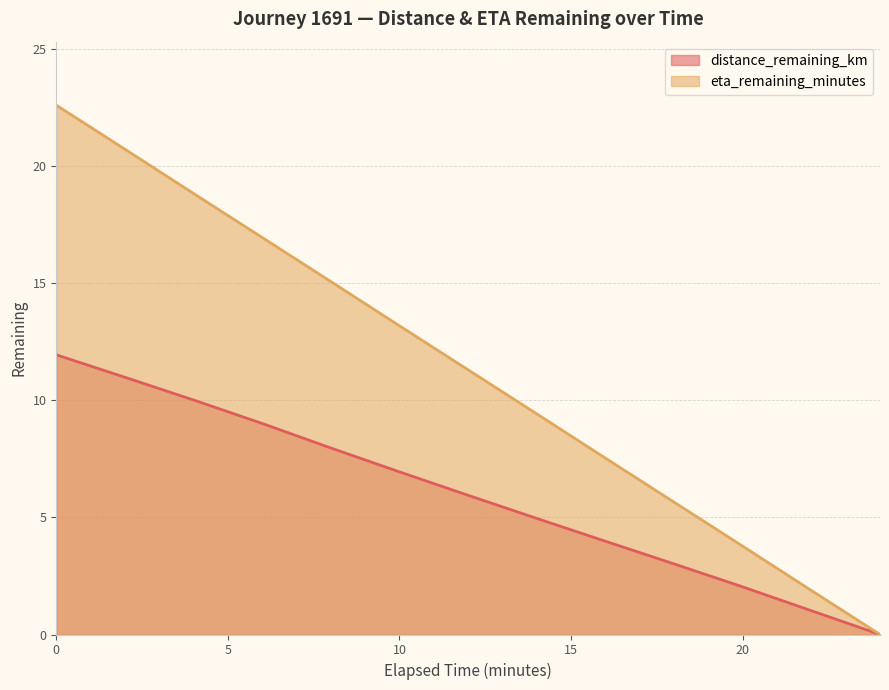

Reading left to right, what are all the values shown in this chart?

distance_remaining_km: 11.9	11.0	10.0	9.0	8.0	6.9	5.9	5.0	4.0	3.0	2.0	1.0	0.0
eta_remaining_minutes: 22.6	20.7	18.8	16.9	15.1	13.2	11.3	9.4	7.5	5.7	3.8	1.9	0.0